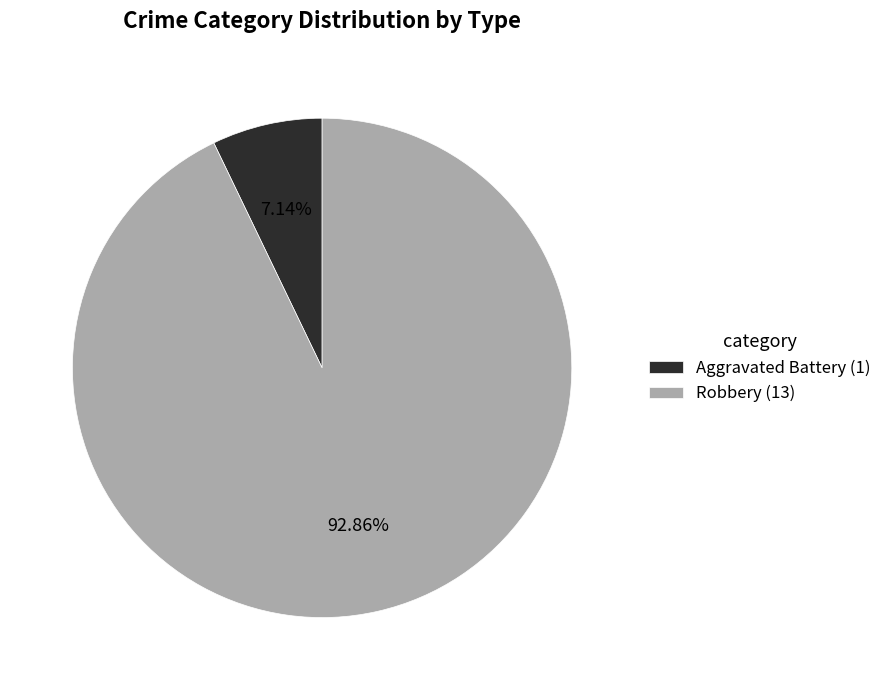

Count the number of slices in the pie.

2